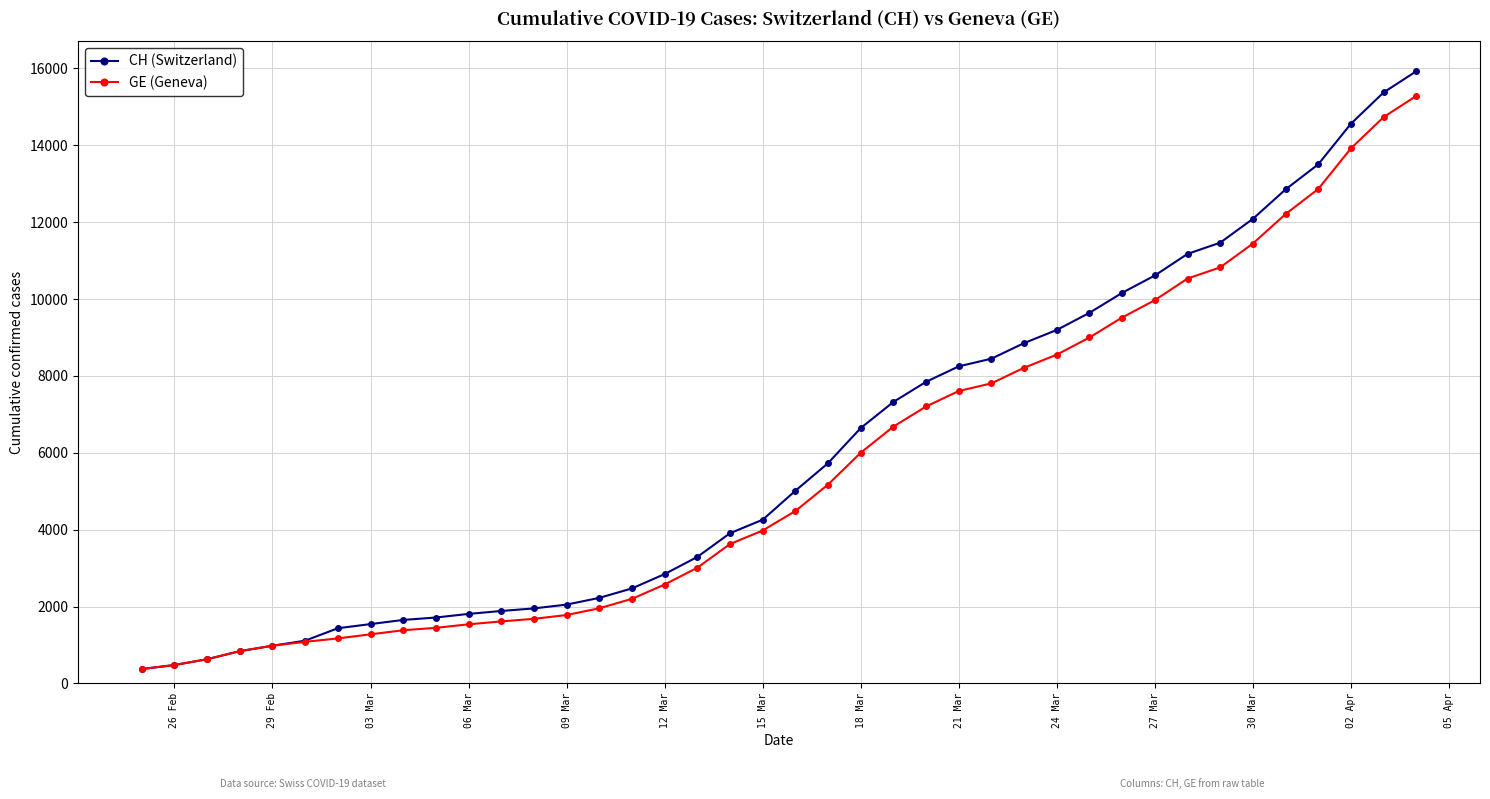

At how many categories does at least one series exceed 11287?

7